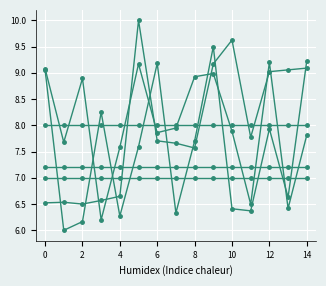

Does the chart have visible grid lines?

Yes